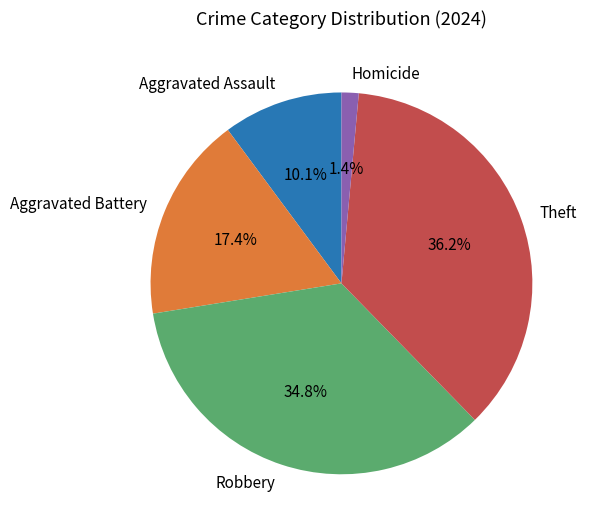

What percentage is the Aggravated Battery slice, to the nearest percent?

17%